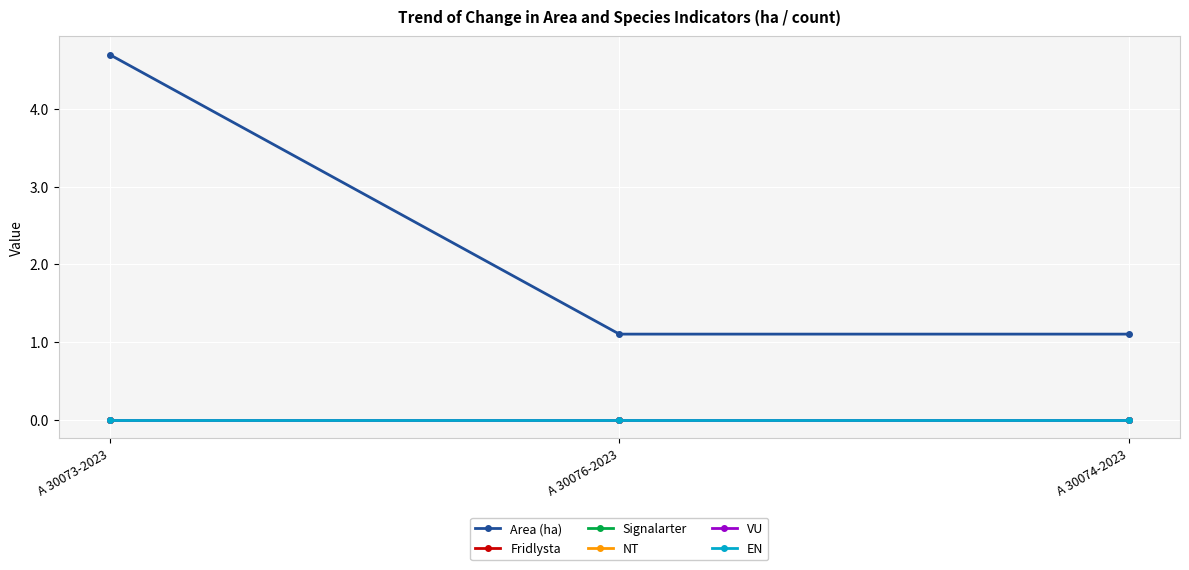

What is the total value across all series at A 30073-2023?

4.7